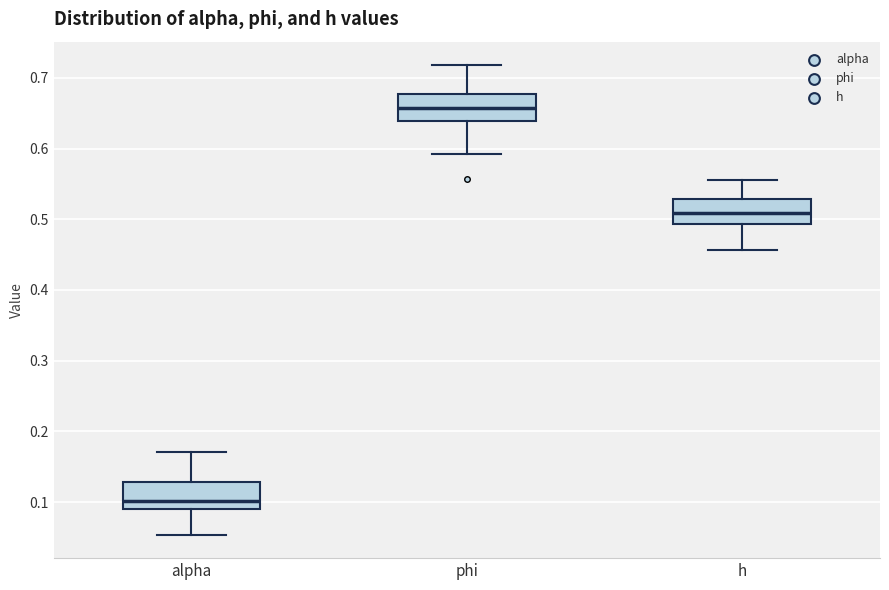

Reading left to right, transcribe this box plot: for each box, give where its median line is, the range the box spans, and where its two whiskers end, as read against the y-axis. The values are not printed on the chart, so give them approximately, as read against the axis.

alpha: median 0.10, box 0.09 to 0.13, whiskers 0.05 to 0.17
phi: median 0.66, box 0.64 to 0.68, whiskers 0.59 to 0.72
h: median 0.51, box 0.49 to 0.53, whiskers 0.46 to 0.56